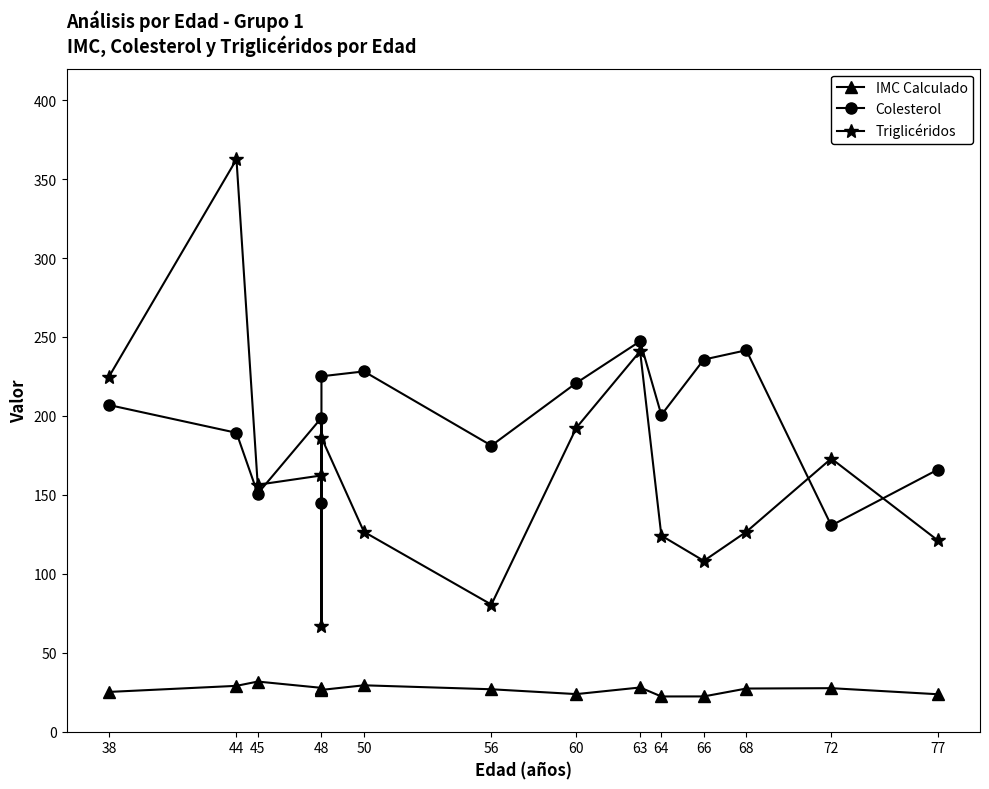

True or false: Triglicéridos and Colesterol cross at least once.

True